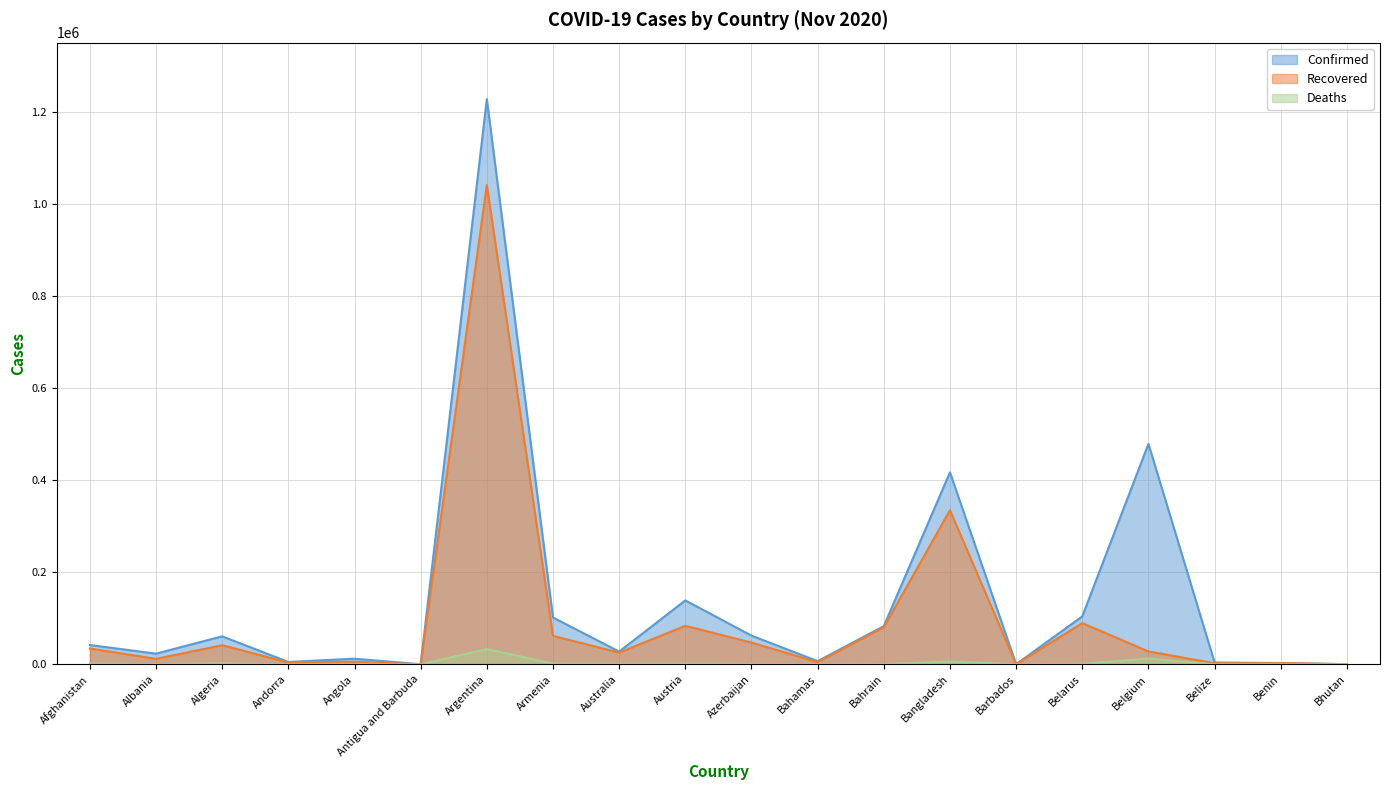

At how many categories does at least one series exceed 734215?

1